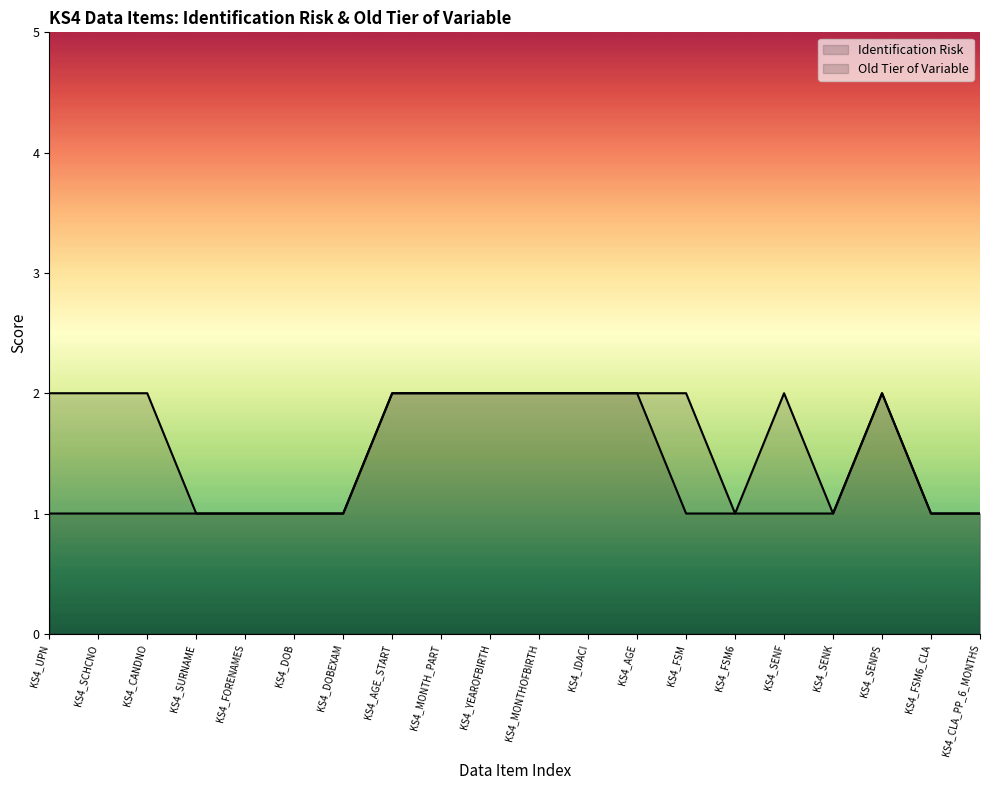

Which has a higher value, KS4_FORENAMES or KS4_MONTHOFBIRTH?

KS4_MONTHOFBIRTH